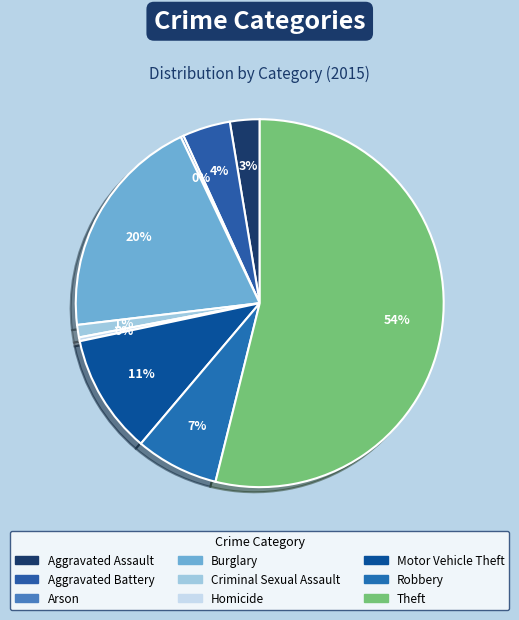

Count the number of slices in the pie.

9